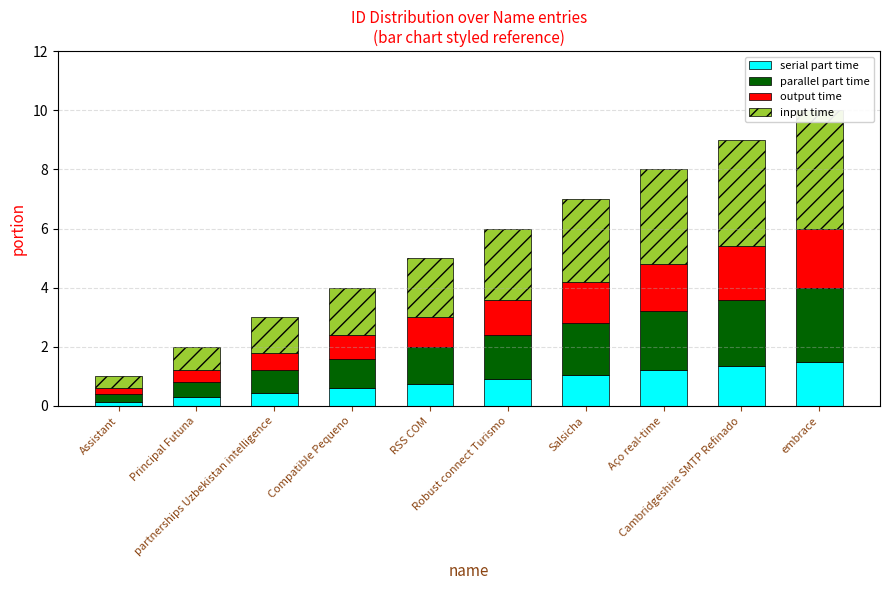

Is the value of serial part time at Compatible Pequeno greater than the value of output time at Compatible Pequeno?

No